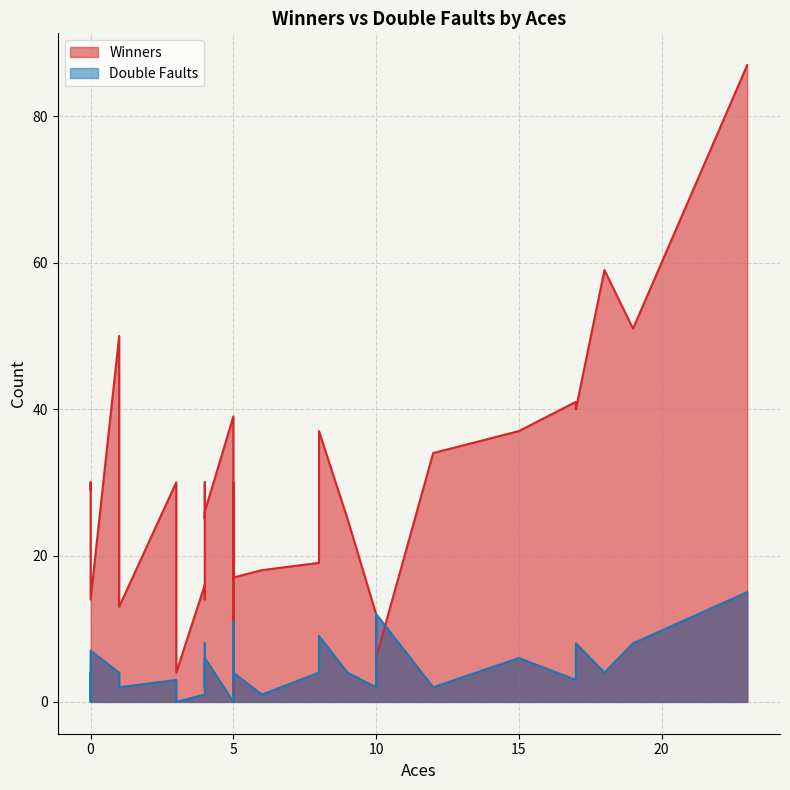

True or false: Double Faults and Winners cross at least once.

True